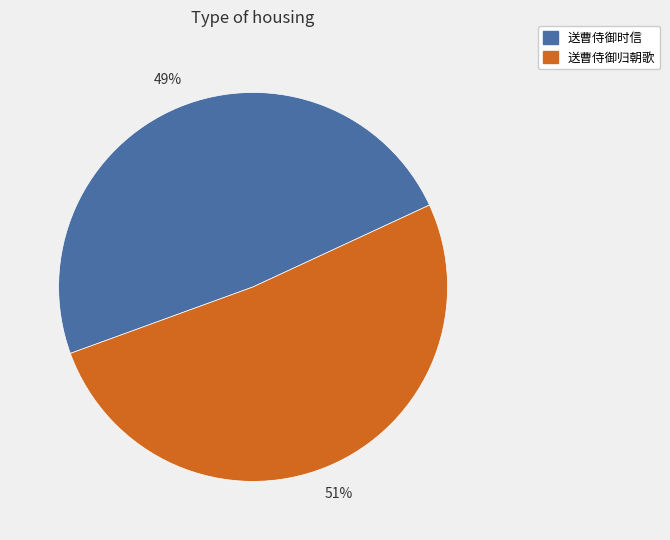

Rank the categories by value from lowest to highest.

送曹侍御时信, 送曹侍御归朝歌